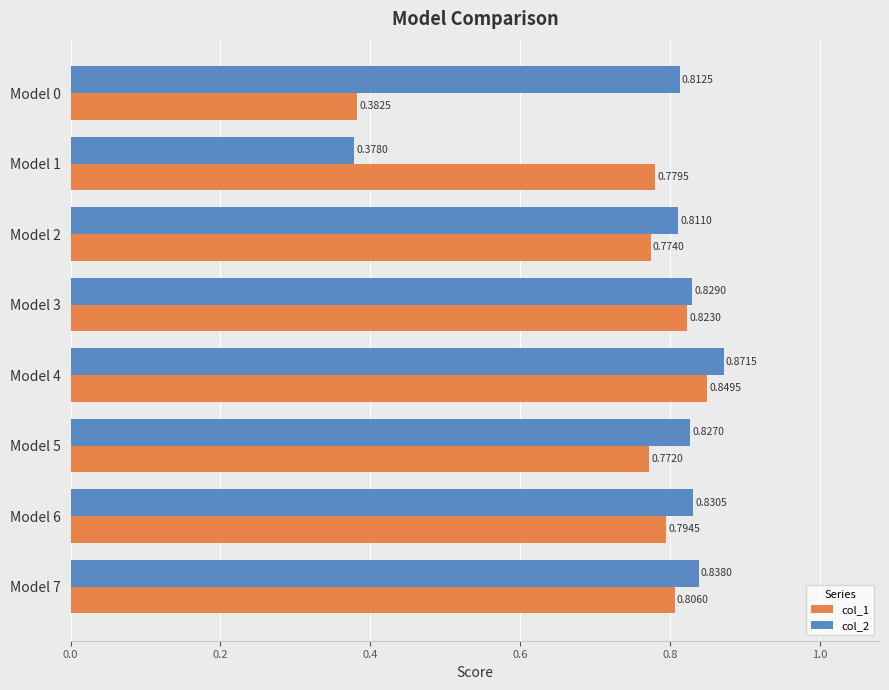

At which category is the sum across all series the highest?

Model 4